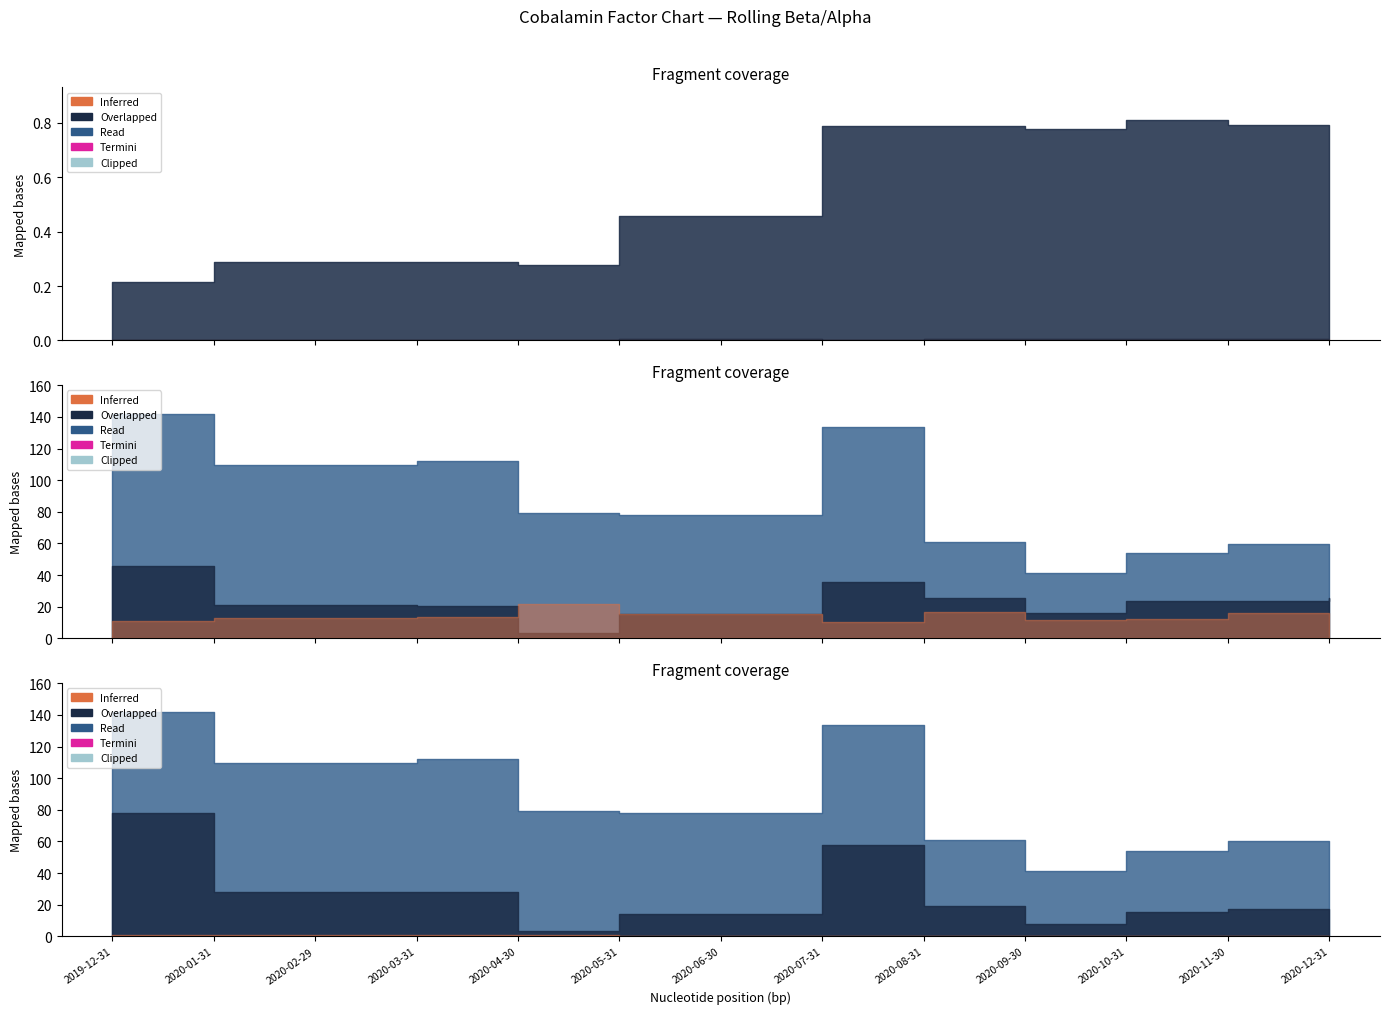

True or false: beta_WML and beta_Market intersect in this chart.

False